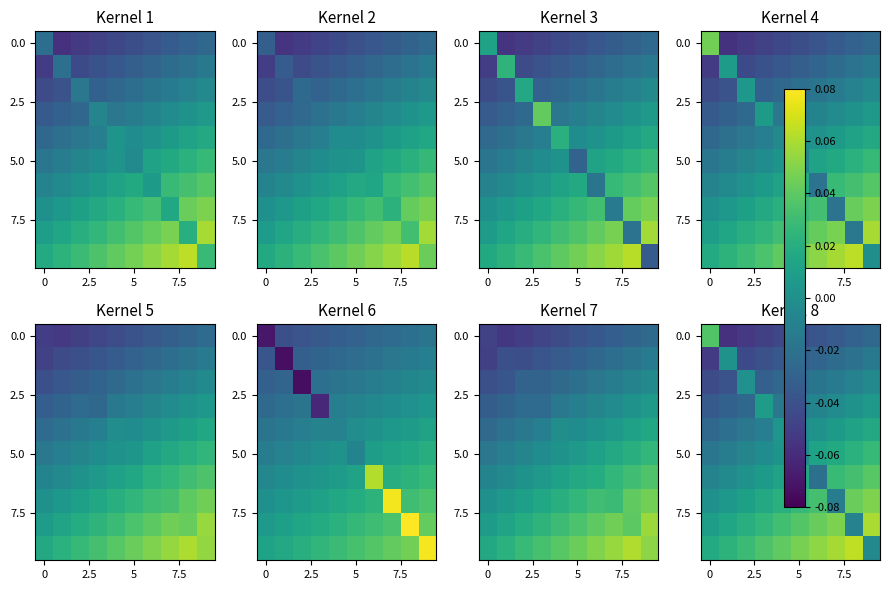

How many series are shown in this chart?

10